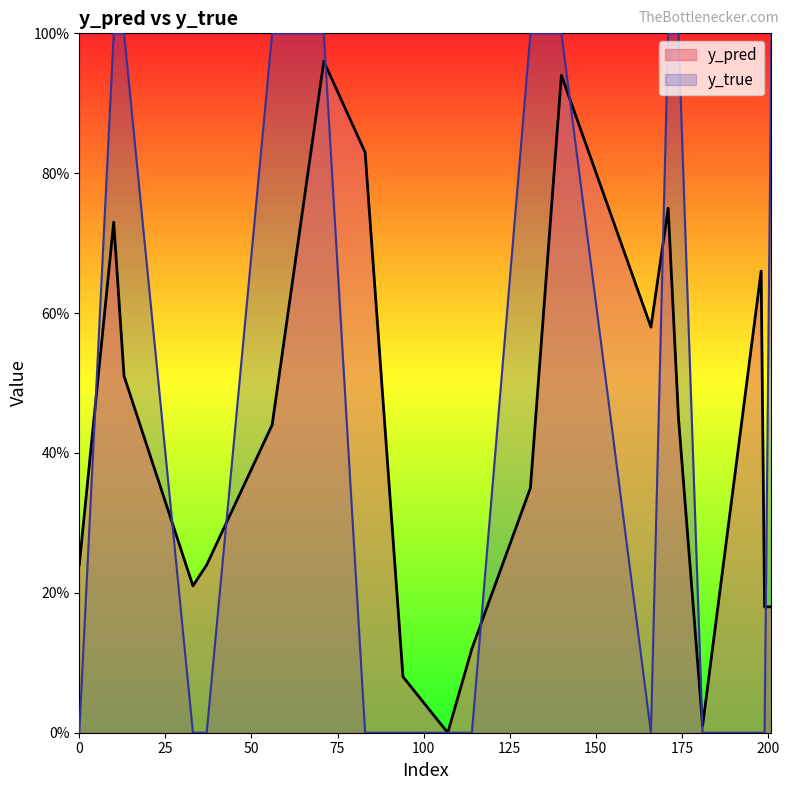

What is the difference between the highest and lowest values at 198?

0.7